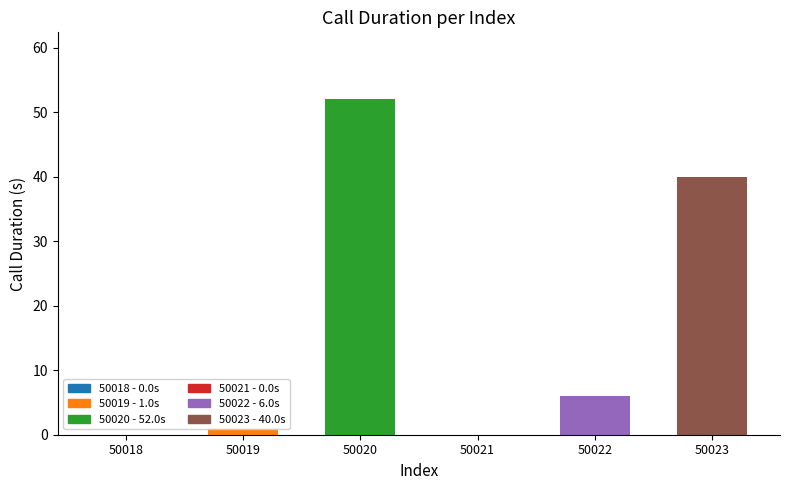

Which category has the lowest value across all series?

50018